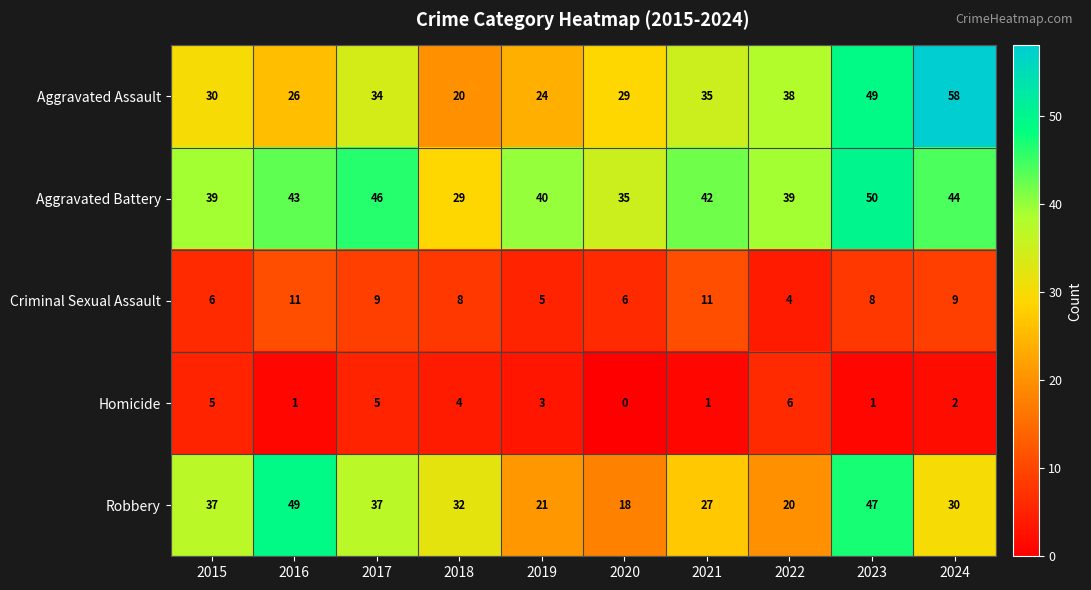

The value of Robbery at 2019 is 28. True or false?

False